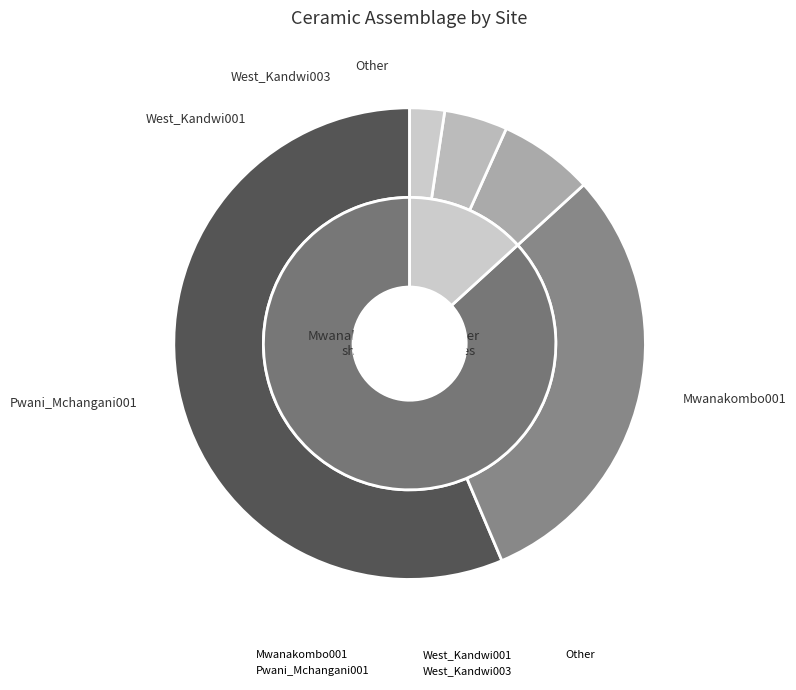

Which category has the smallest portion of the pie?

Other